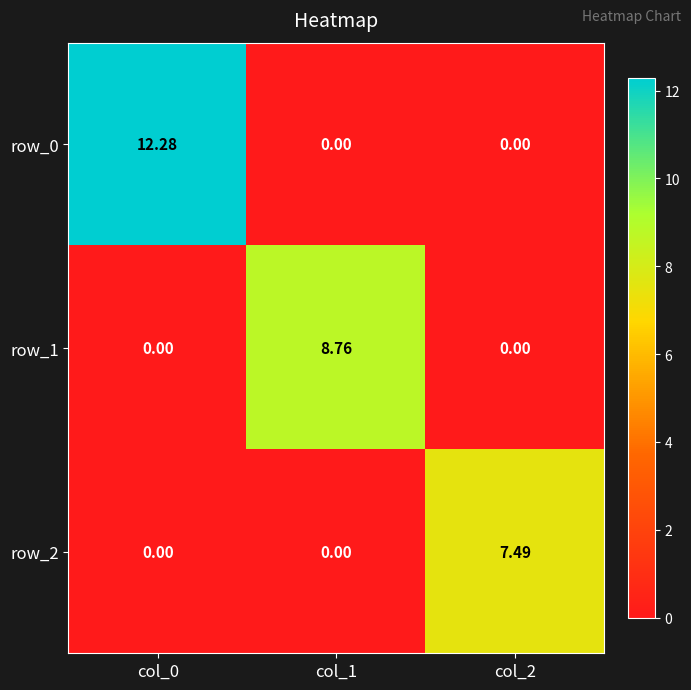

How many values in row_1 are above zero?

1